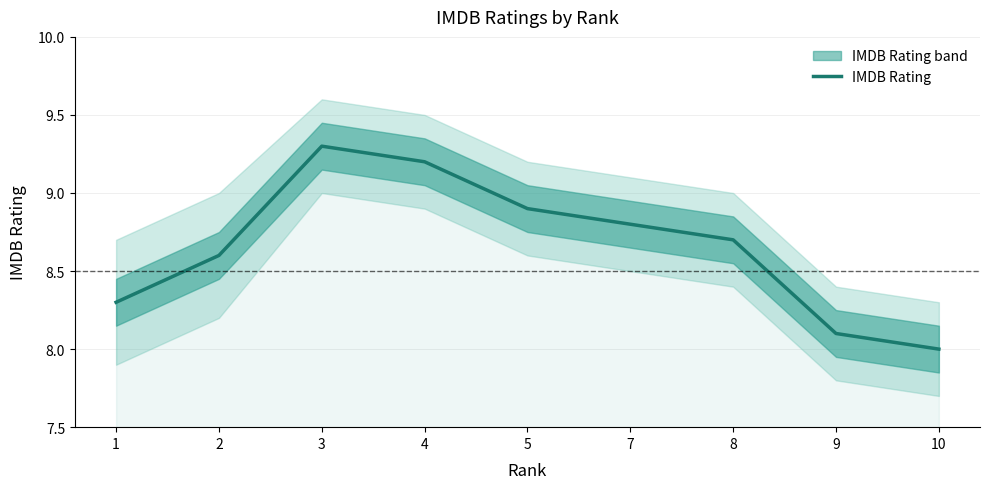

Which label corresponds to the largest value in the chart?

3